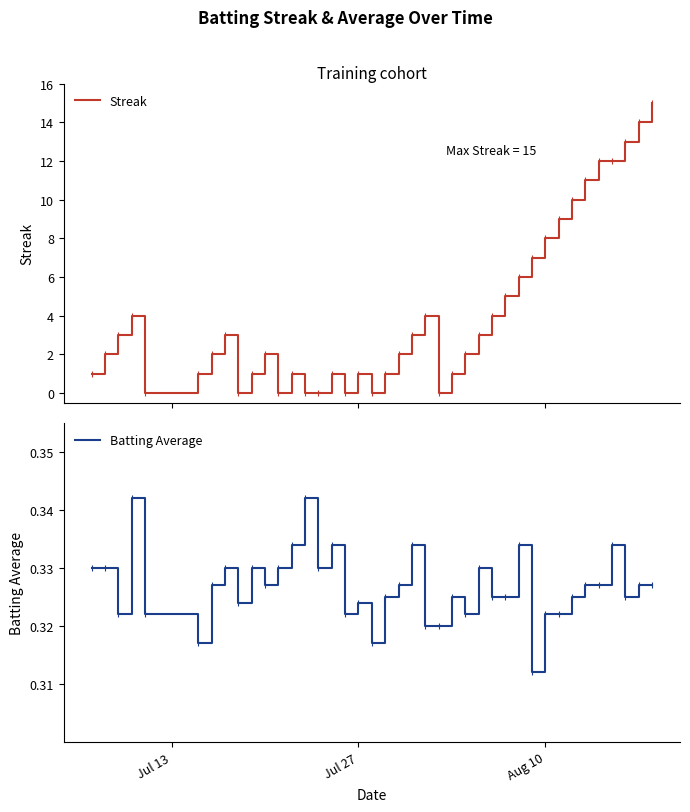

Reading left to right, extract all data points from this chart.

Streak: 1.0	2.0	3.0	4.0	0.0	1.0	2.0	3.0	0.0	1.0	2.0	0.0	1.0	0.0	0.0	1.0	0.0	1.0	0.0	1.0	2.0	3.0	4.0	0.0	1.0	2.0	3.0	4.0	5.0	6.0	7.0	8.0	9.0	10.0	11.0	12.0	12.0	13.0	14.0	15.0
Batting Average: 0.3	0.3	0.3	0.3	0.3	0.3	0.3	0.3	0.3	0.3	0.3	0.3	0.3	0.3	0.3	0.3	0.3	0.3	0.3	0.3	0.3	0.3	0.3	0.3	0.3	0.3	0.3	0.3	0.3	0.3	0.3	0.3	0.3	0.3	0.3	0.3	0.3	0.3	0.3	0.3